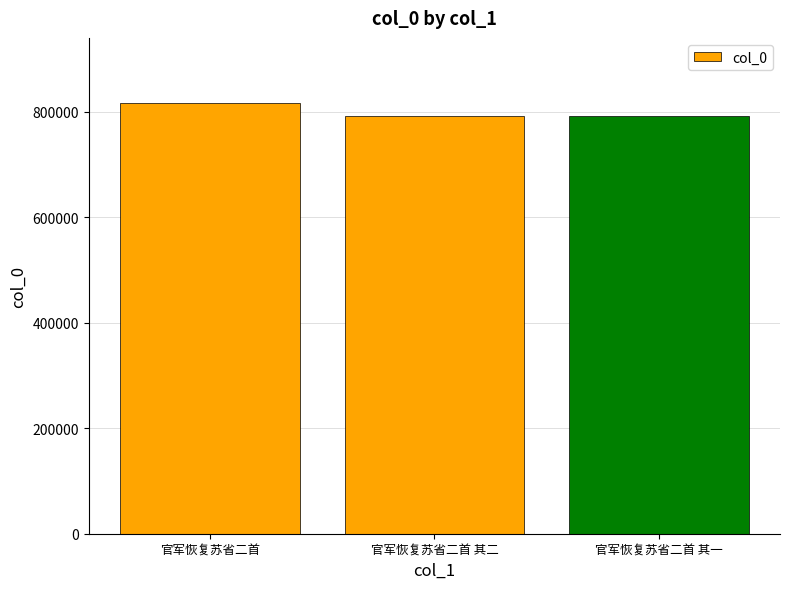

The chart shows a value of 791671 at 官军恢复苏省二首 其二. True or false?

True